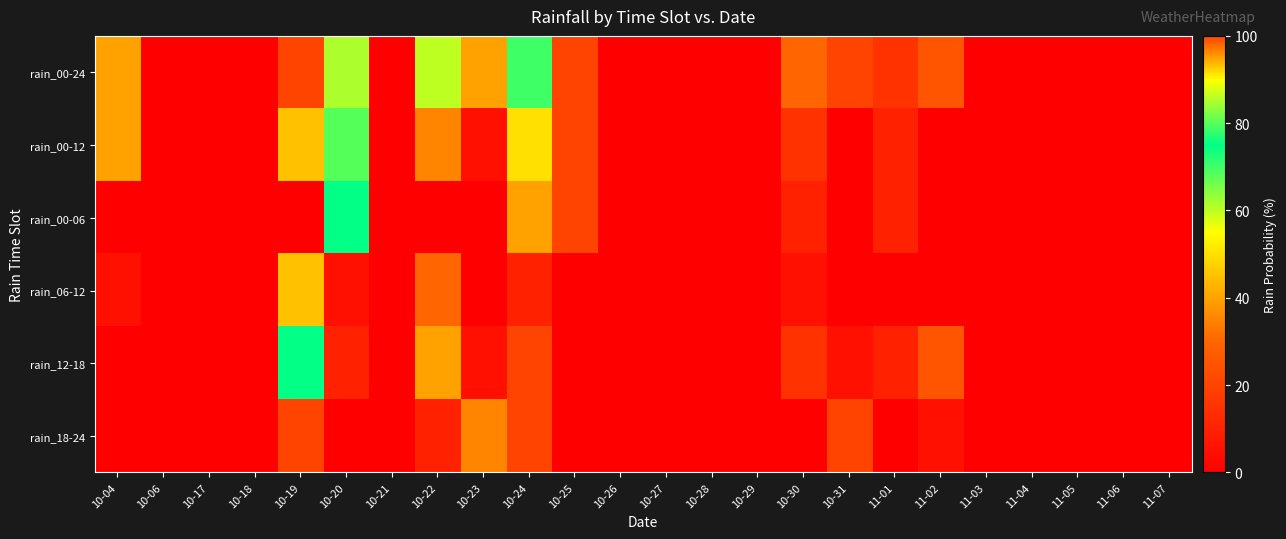

Reading left to right, what are all the values shown in this chart?

rain_00-24: 10-04=40	10-06=0	10-17=0	10-18=0	10-19=100	10-20=85	10-21=0	10-22=60	10-23=40	10-24=70	10-25=20	10-26=0	10-27=0	10-28=0	10-29=0	10-30=30	10-31=20	11-01=15	11-02=25	11-03=0	11-04=0	11-05=0	11-06=0	11-07=0
rain_00-12: 10-04=40	10-06=0	10-17=0	10-18=0	10-19=45	10-20=80	10-21=0	10-22=35	10-23=5	10-24=50	10-25=20	10-26=0	10-27=0	10-28=0	10-29=0	10-30=15	10-31=0	11-01=10	11-02=0	11-03=0	11-04=0	11-05=0	11-06=0	11-07=0
rain_00-06: 10-04=0	10-06=0	10-17=0	10-18=0	10-19=0	10-20=75	10-21=0	10-22=0	10-23=0	10-24=40	10-25=20	10-26=0	10-27=0	10-28=0	10-29=0	10-30=10	10-31=0	11-01=10	11-02=0	11-03=0	11-04=0	11-05=0	11-06=0	11-07=0
rain_06-12: 10-04=5	10-06=0	10-17=0	10-18=0	10-19=45	10-20=5	10-21=0	10-22=30	10-23=0	10-24=10	10-25=0	10-26=0	10-27=0	10-28=0	10-29=0	10-30=5	10-31=0	11-01=0	11-02=0	11-03=0	11-04=0	11-05=0	11-06=0	11-07=0
rain_12-18: 10-04=0	10-06=0	10-17=0	10-18=0	10-19=75	10-20=10	10-21=0	10-22=40	10-23=5	10-24=20	10-25=0	10-26=0	10-27=0	10-28=0	10-29=0	10-30=15	10-31=5	11-01=10	11-02=25	11-03=0	11-04=0	11-05=0	11-06=0	11-07=0
rain_18-24: 10-04=0	10-06=0	10-17=0	10-18=0	10-19=100	10-20=0	10-21=0	10-22=10	10-23=35	10-24=20	10-25=0	10-26=0	10-27=0	10-28=0	10-29=0	10-30=0	10-31=20	11-01=0	11-02=5	11-03=0	11-04=0	11-05=0	11-06=0	11-07=0